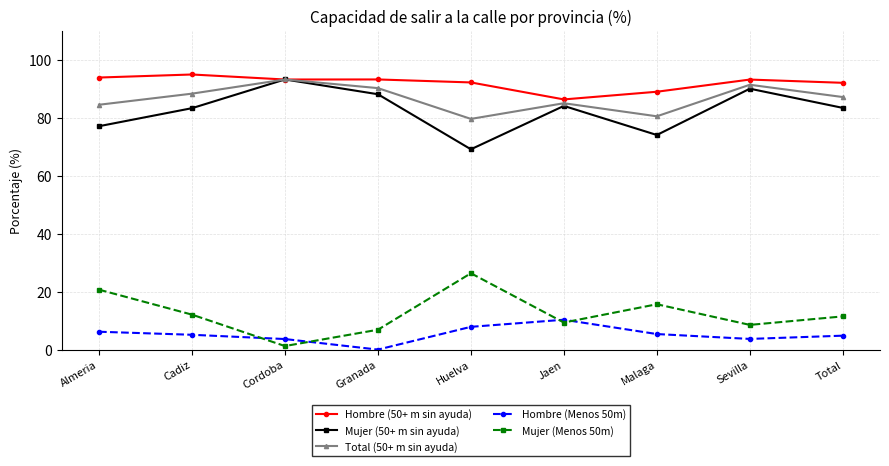

What is the difference between the highest and lowest values at Granada?

93.2